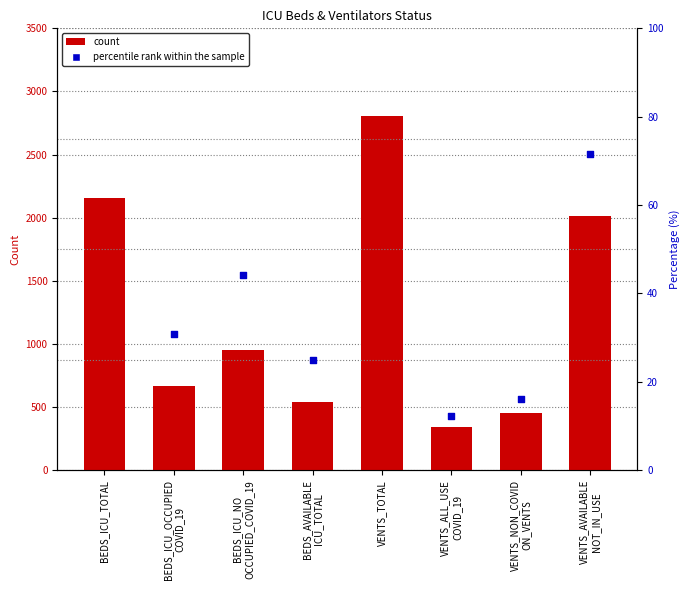

Is the value of count at BEDS_ICU_OCCUPIED
COVID_19 greater than the value of percentile rank within the sample at VENTS_NON_COVID
ON_VENTS?

Yes